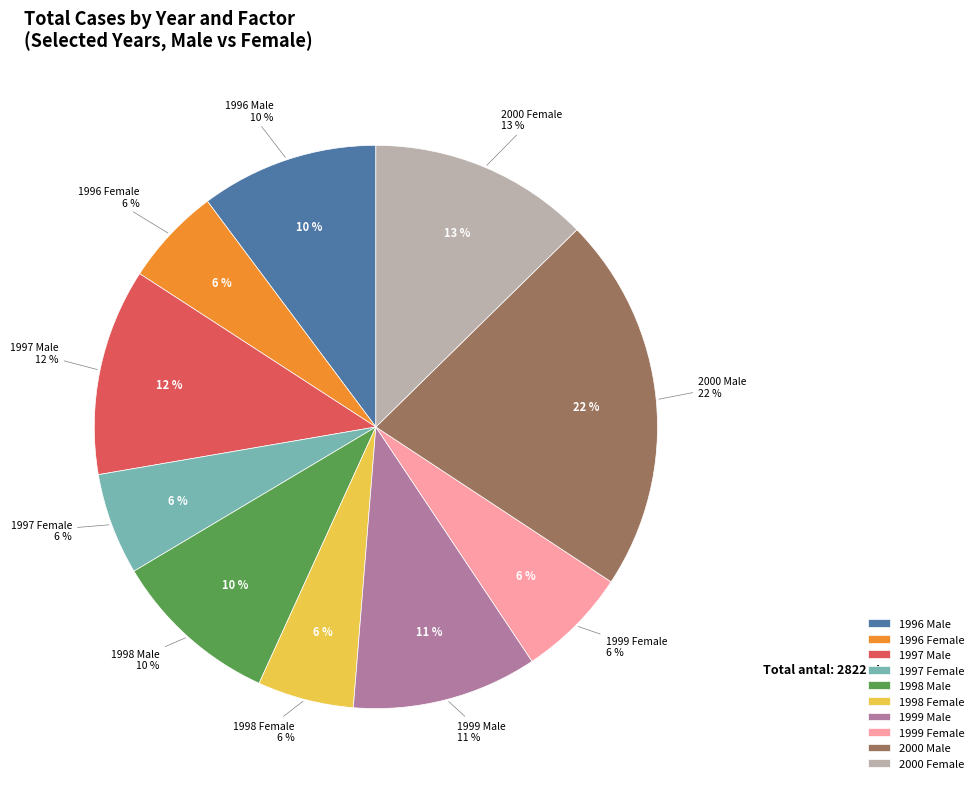

Does any single category account for the majority?

No